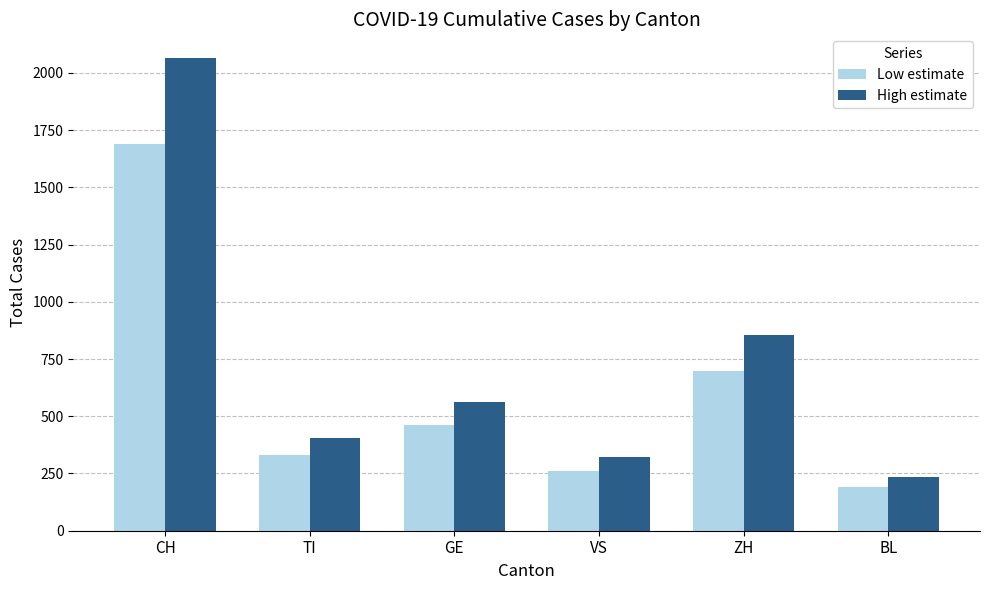

What is the greatest value displayed?

2065